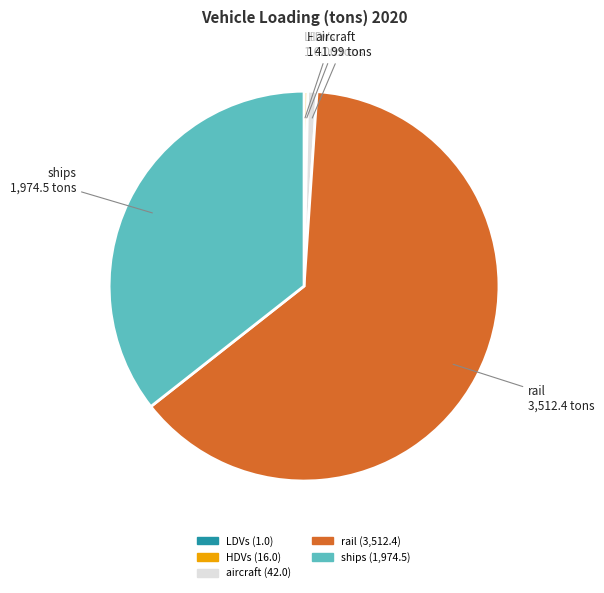

Is it true that ships is 49% of the pie?

False